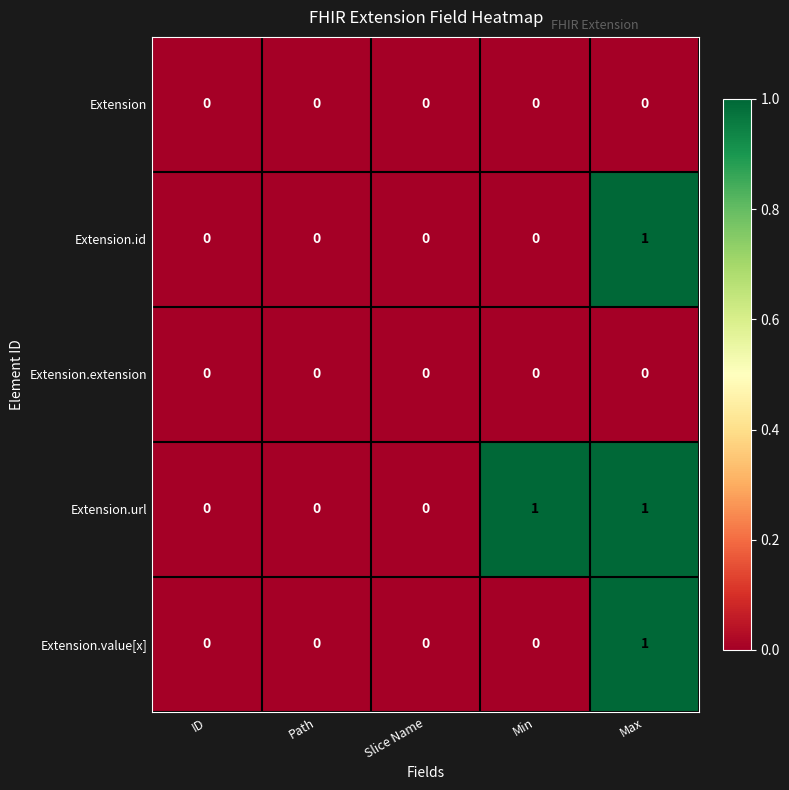

How many distinct data groups are displayed?

5